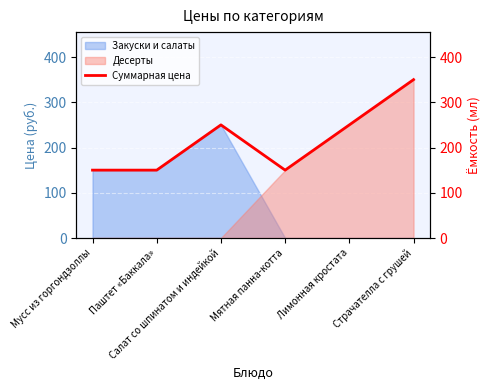

What is the sum of the values at Лимонная кростата and Паштет «Баккала»?

400